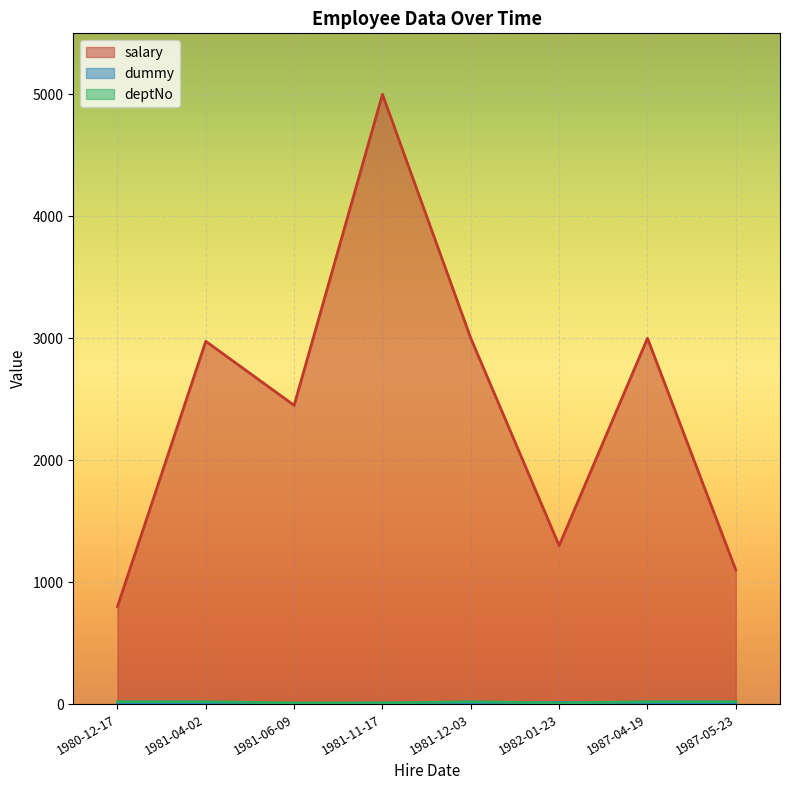

At which category does dummy reach its first local peak?

1987-04-19